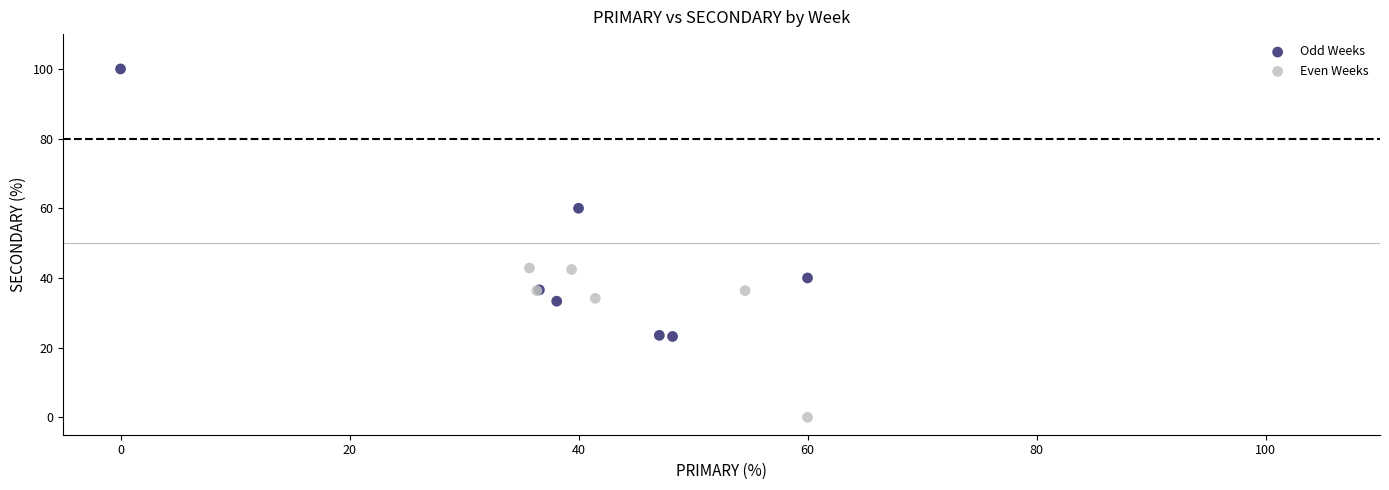

Which series contains the lowest Y value?

Even Weeks